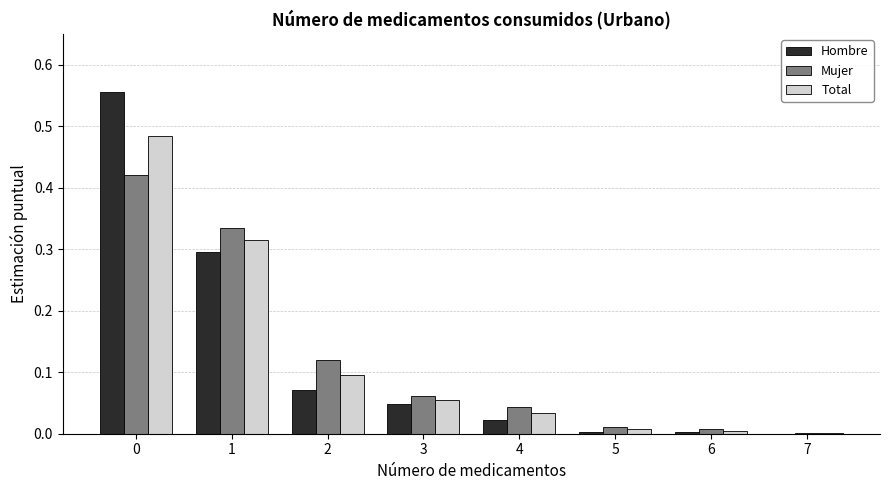

Is it true that Hombre equals 0.3 at 1?

True